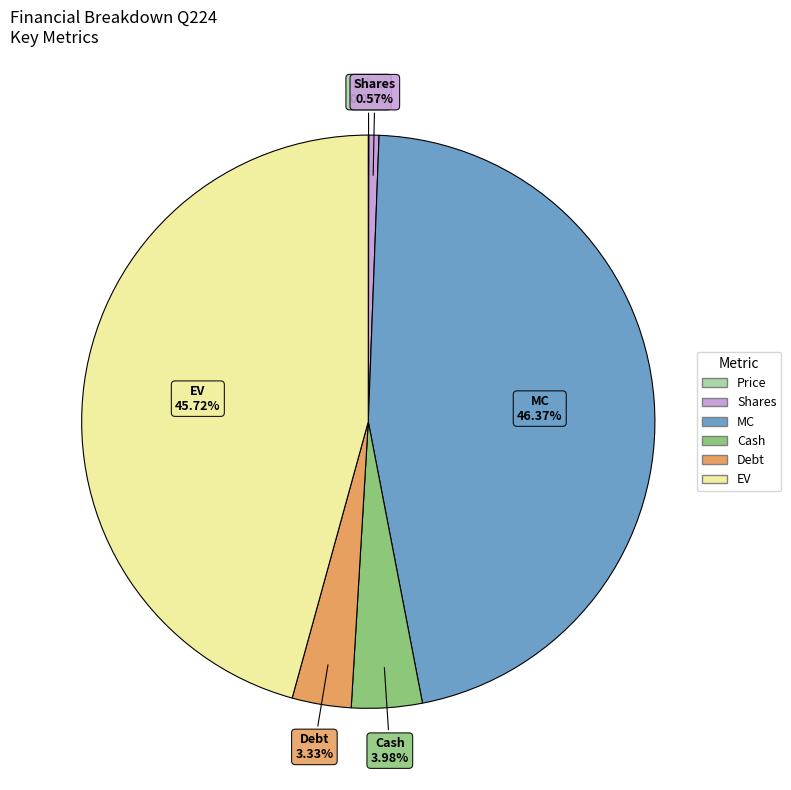

Which category has the biggest portion of the pie?

MC